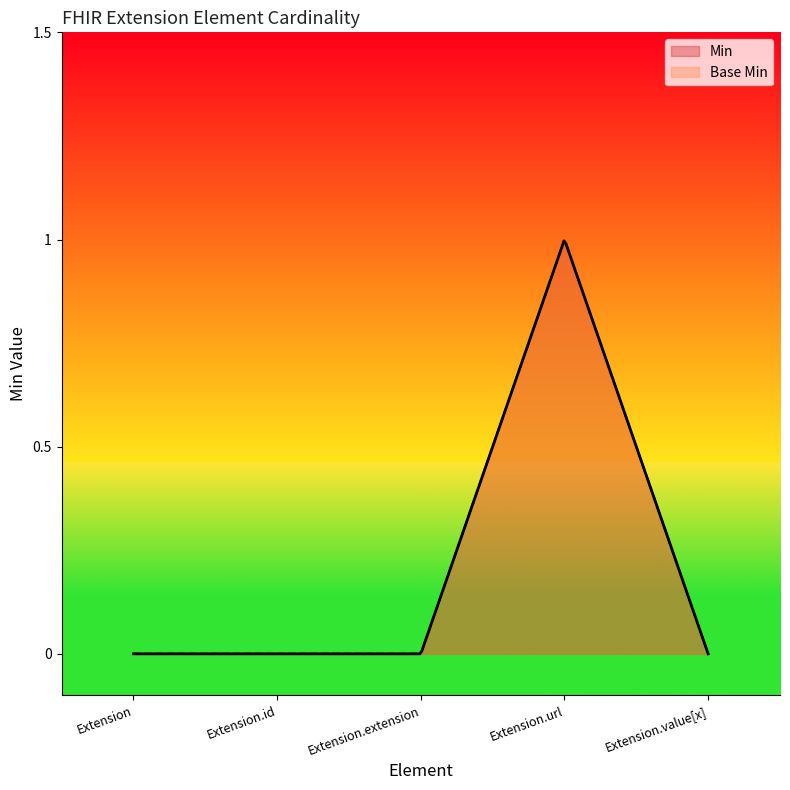

What is the maximum value shown in the chart?

1